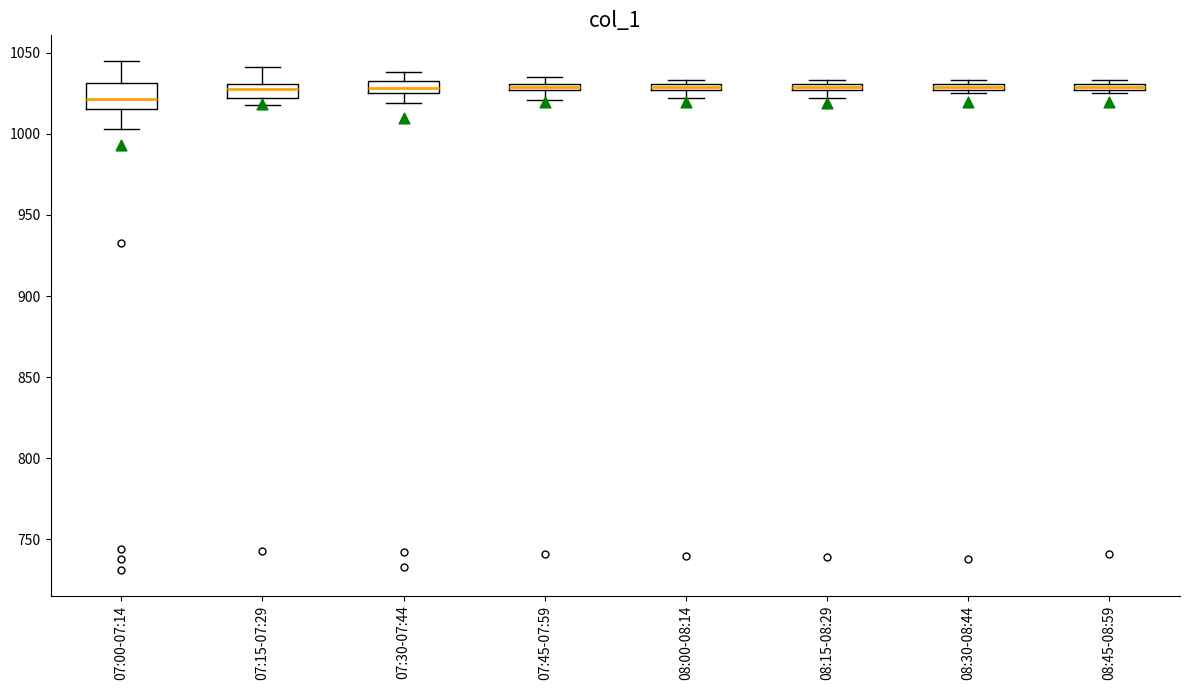

Where is the lower edge of the box for 08:30-08:44 on the y-axis? The values are not printed on the chart, so give them approximately, as read against the axis.

1025